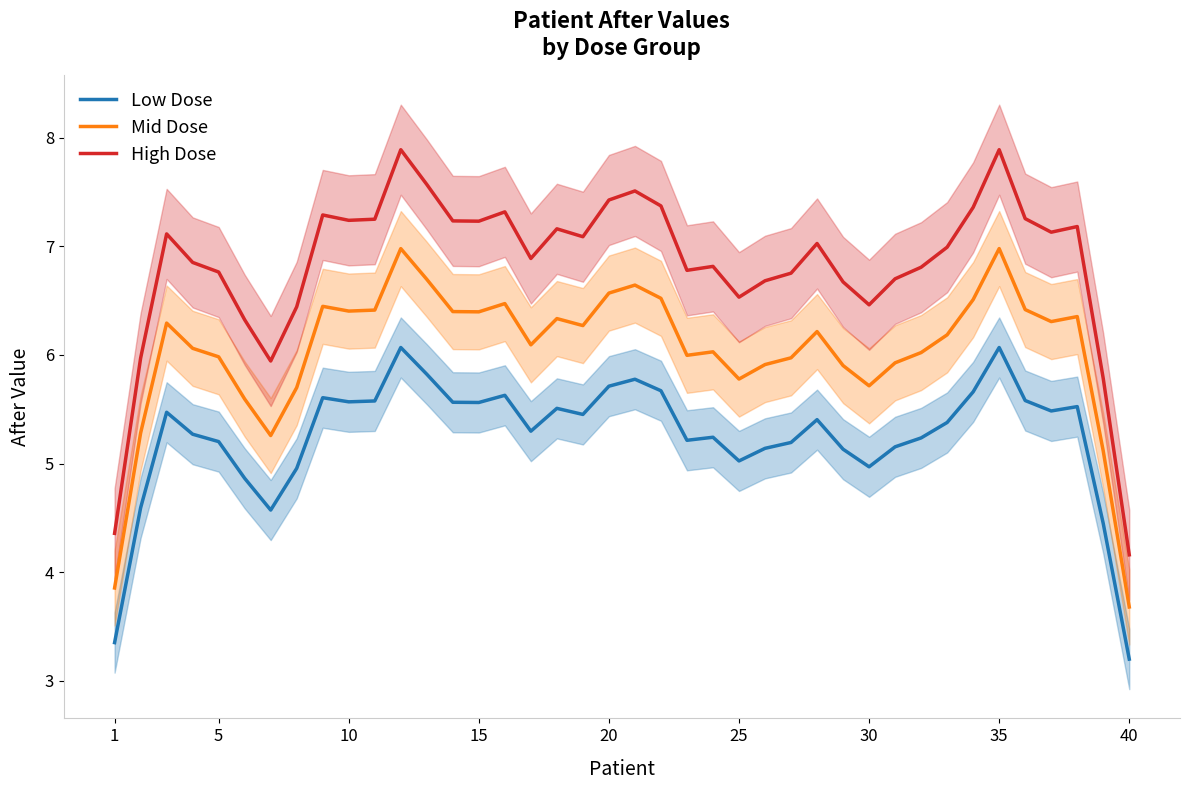

True or false: Mid Dose and Low Dose cross at least once.

False